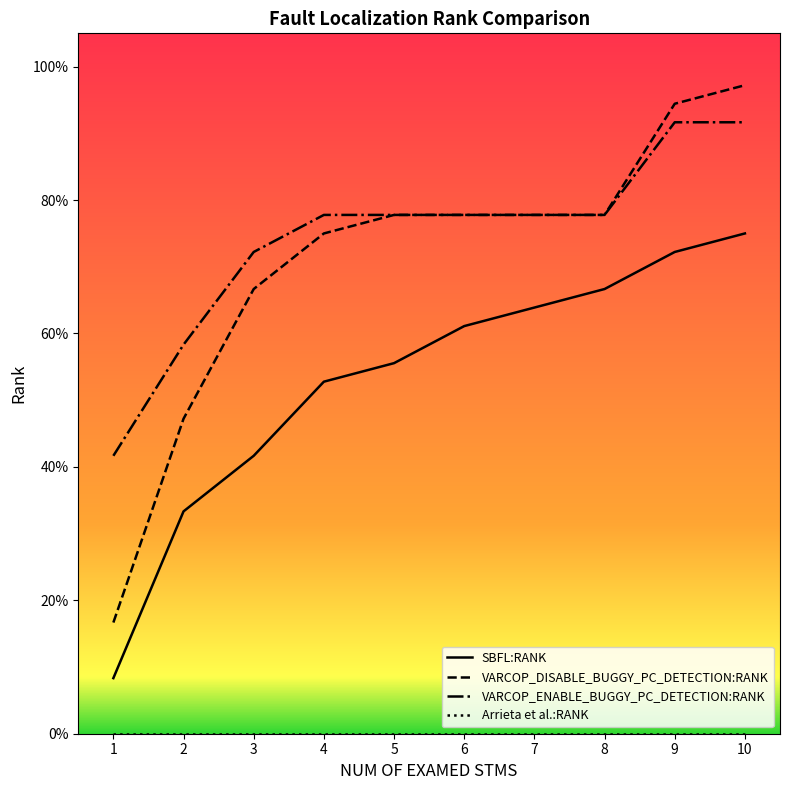

Rank the categories by VARCOP_DISABLE_BUGGY_PC_DETECTION:RANK value from lowest to highest.

1, 2, 3, 4, 5, 6, 7, 8, 9, 10